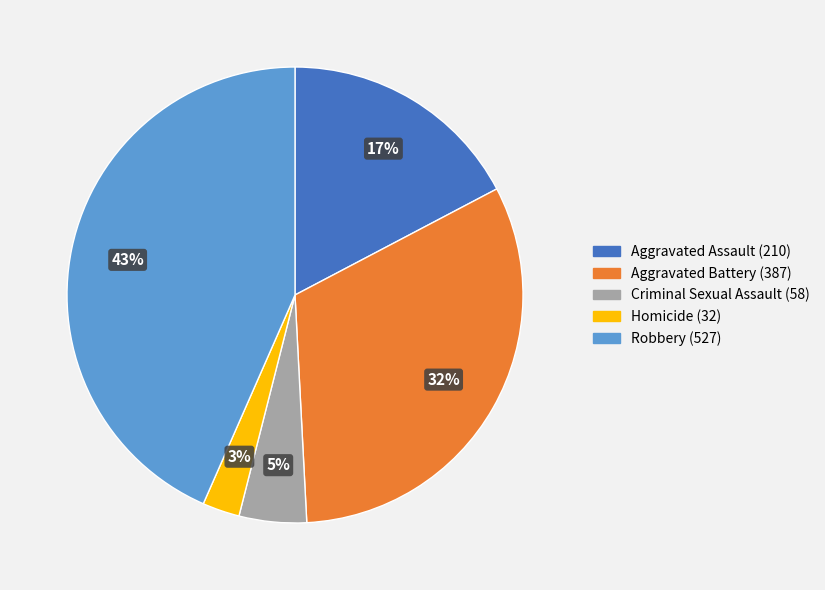

How many slices are in this pie chart?

5